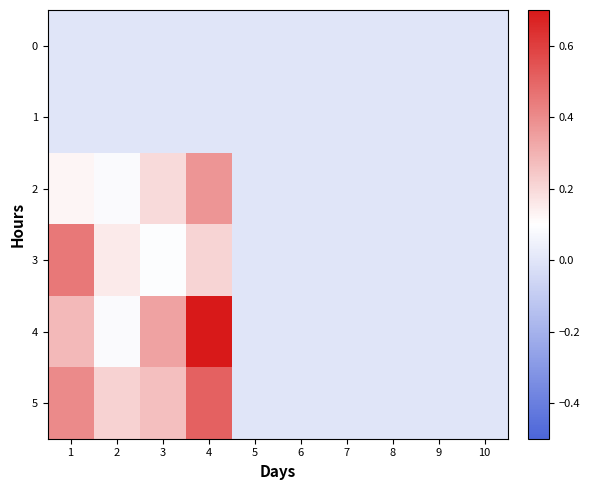

Between 3 and 8, which is larger?

3